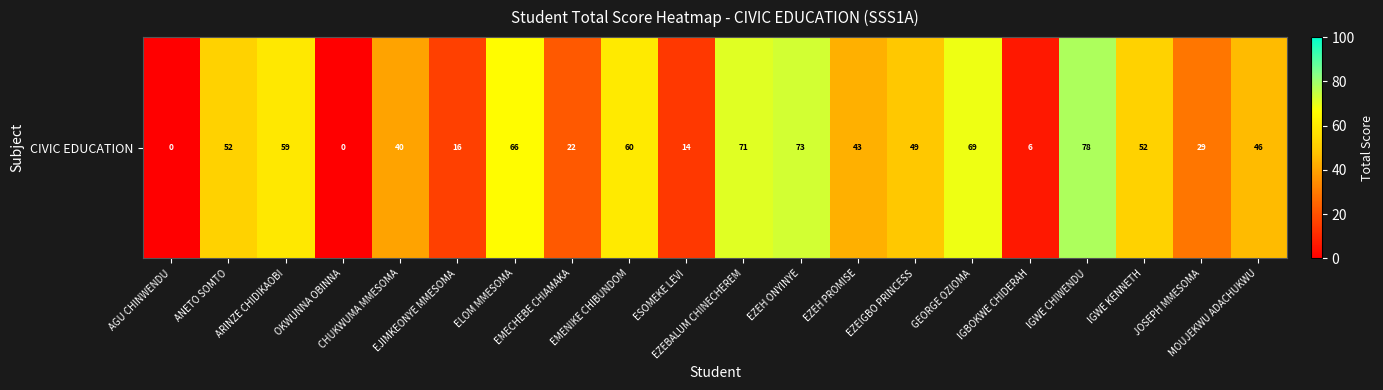

List the labels in order of value, largest first.

IGWE CHIWENDU, EZEH ONYINYE, EZEBALUM CHINECHEREM, GEORGE OZIOMA, ELOM MMESOMA, EMENIKE CHIBUNDOM, ARINZE CHIDIKAOBI, ANETO SOMTO, IGWE KENNETH, EZEIGBO PRINCESS, MOUJEKWU ADACHUKWU, EZEH PROMISE, CHUKWUMA MMESOMA, JOSEPH MMESOMA, EMECHEBE CHIAMAKA, EJIMKEONYE MMESOMA, ESOMEKE LEVI, IGBOKWE CHIDERAH, AGU CHINWENDU, OKWUNNA OBINNA